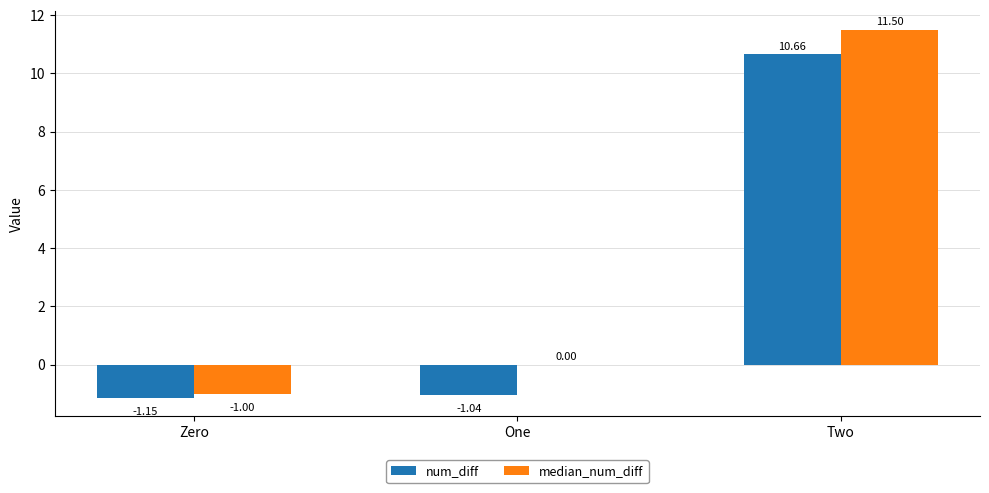

What is the average value of the median_num_diff series?

3.5